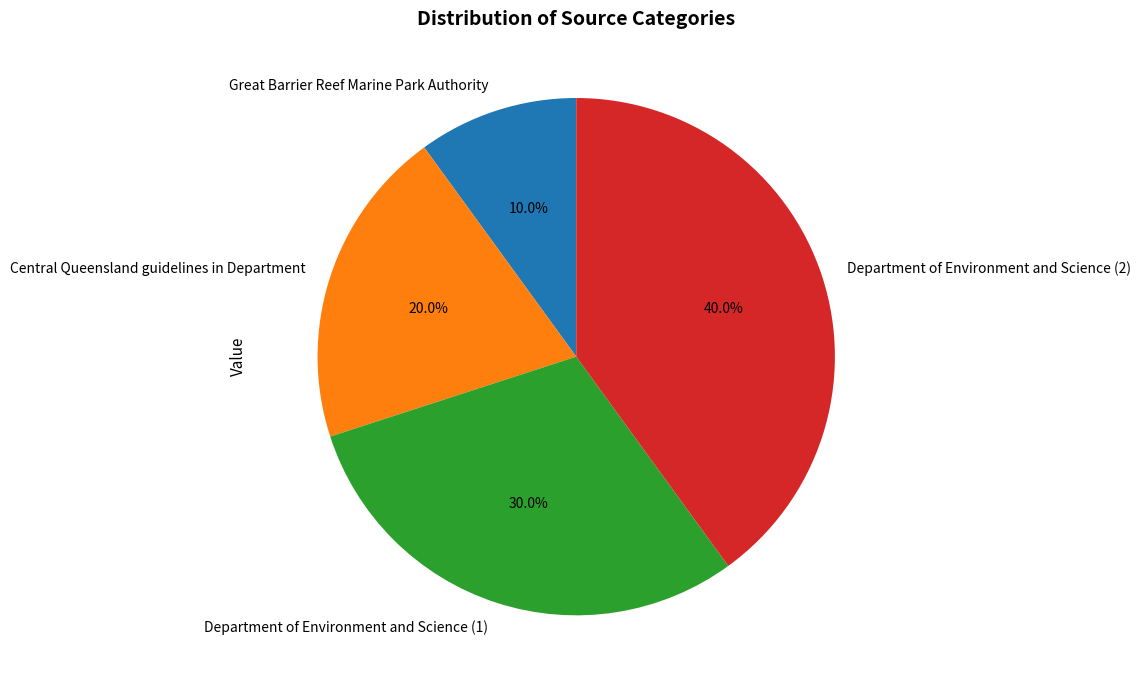

To the nearest percent, what is the difference between the largest and smallest slice percentages?

30%